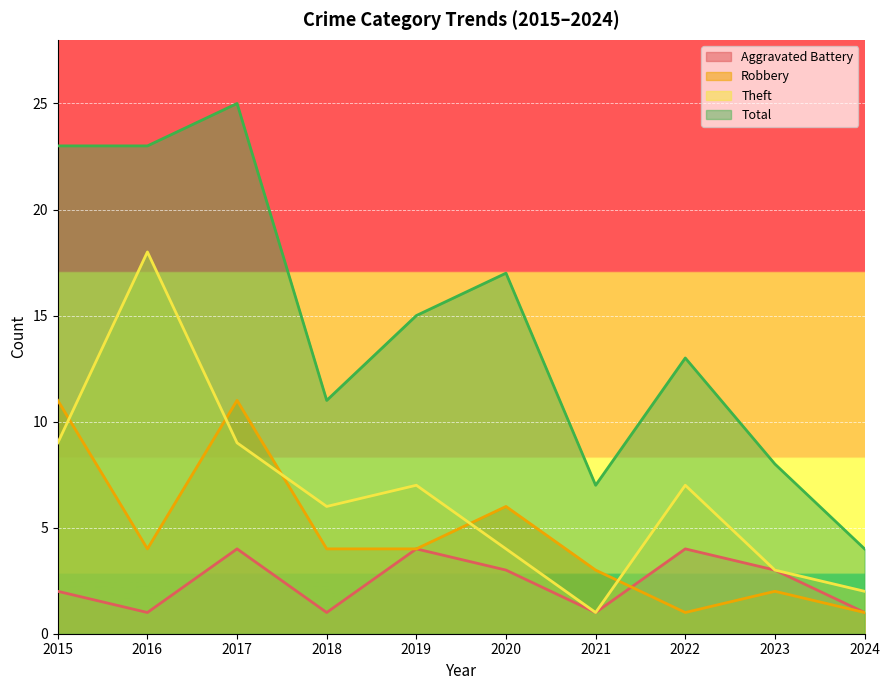

Which series has the largest total across all categories?

Total